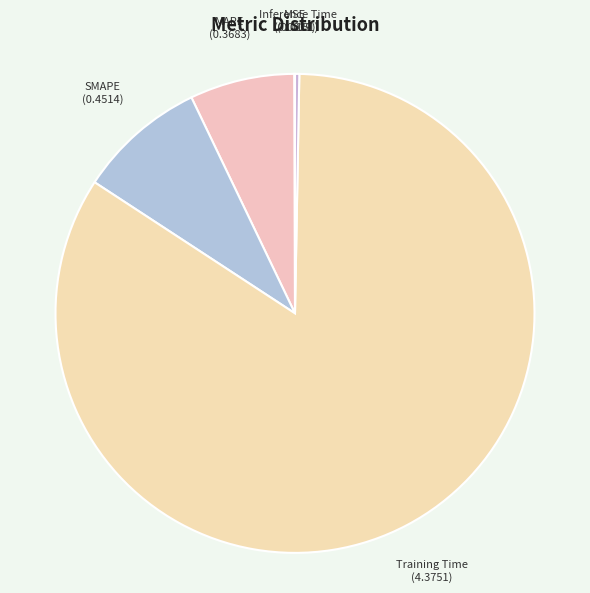

Combined, do Inference Time and MAPE account for over 50%?

No